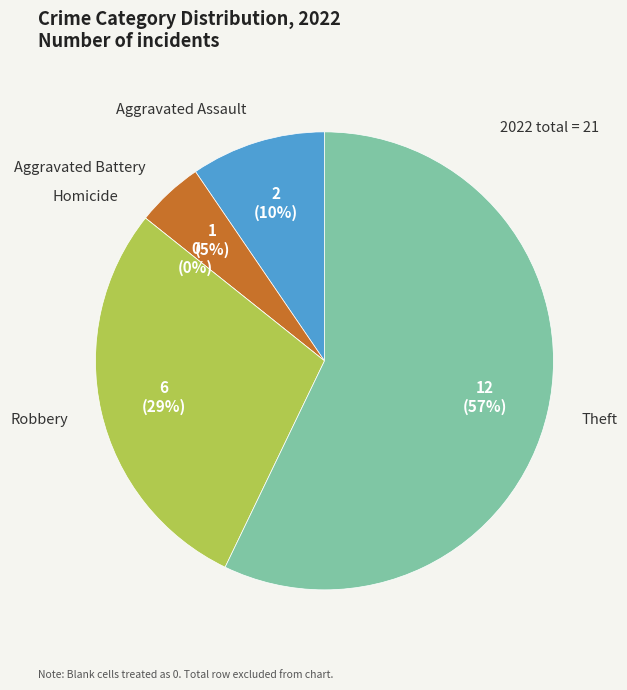

Combined, do Aggravated Assault and Homicide account for over 50%?

No